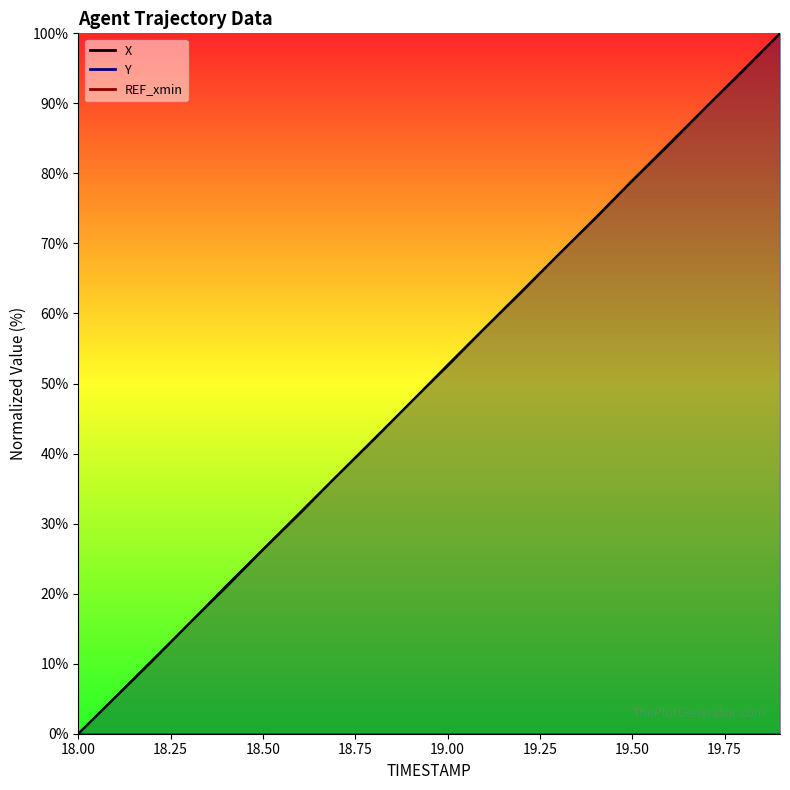

Is the value of X at 19.5 greater than the value of Y at 18.1?

Yes